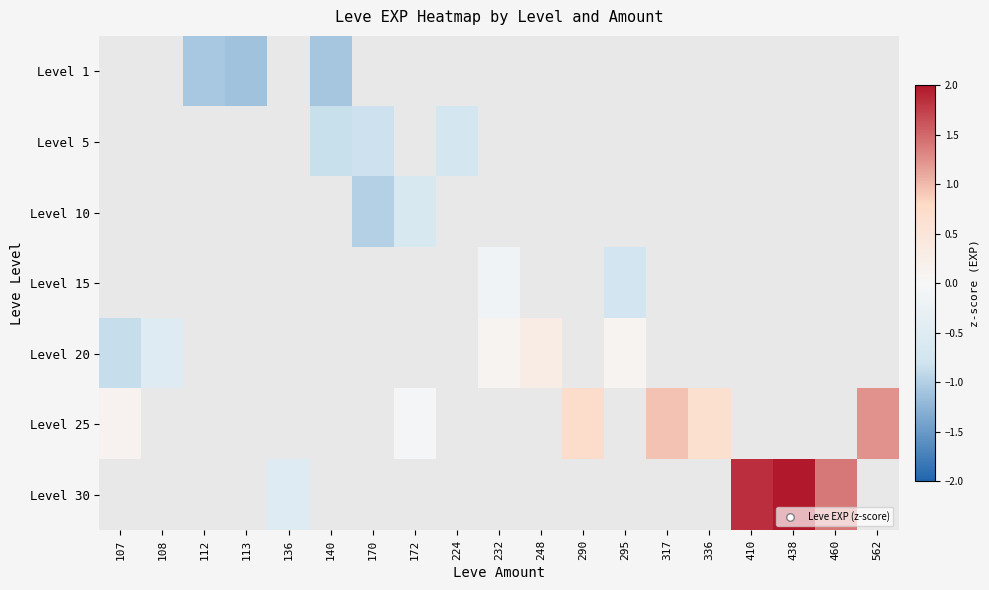

How many positive values does the Level 20 series have?

3